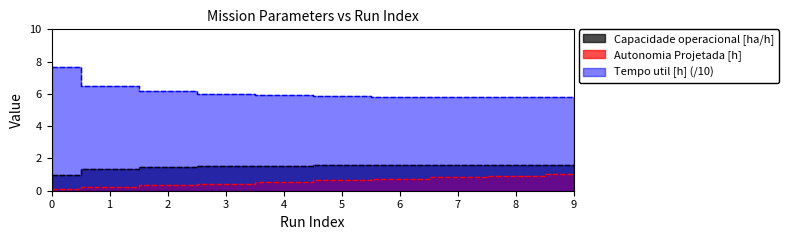

What is the greatest value displayed?

7.7